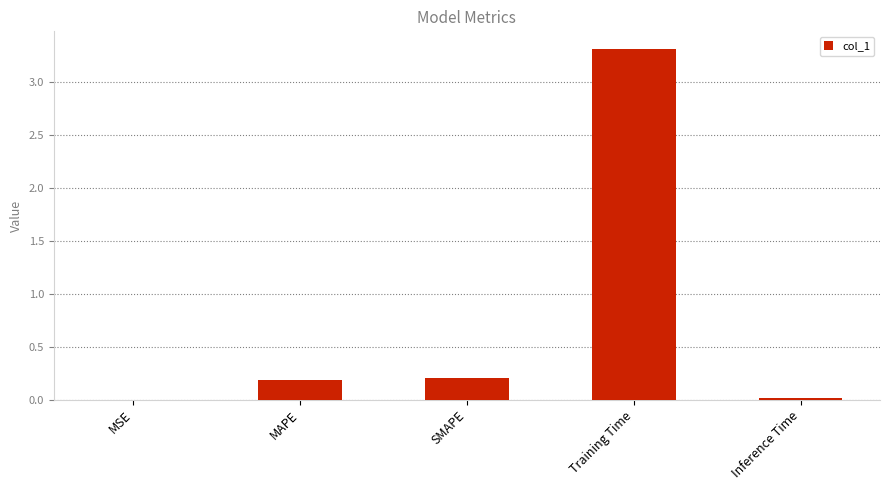

How many data points does each series have?

5